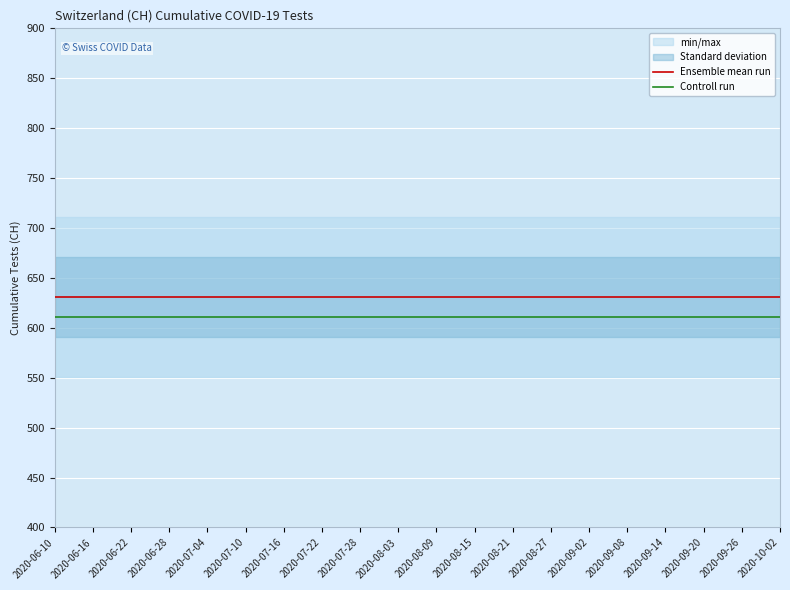

Between 2020-09-02 and 2020-09-20, which series saw the biggest shift?

Ensemble mean run